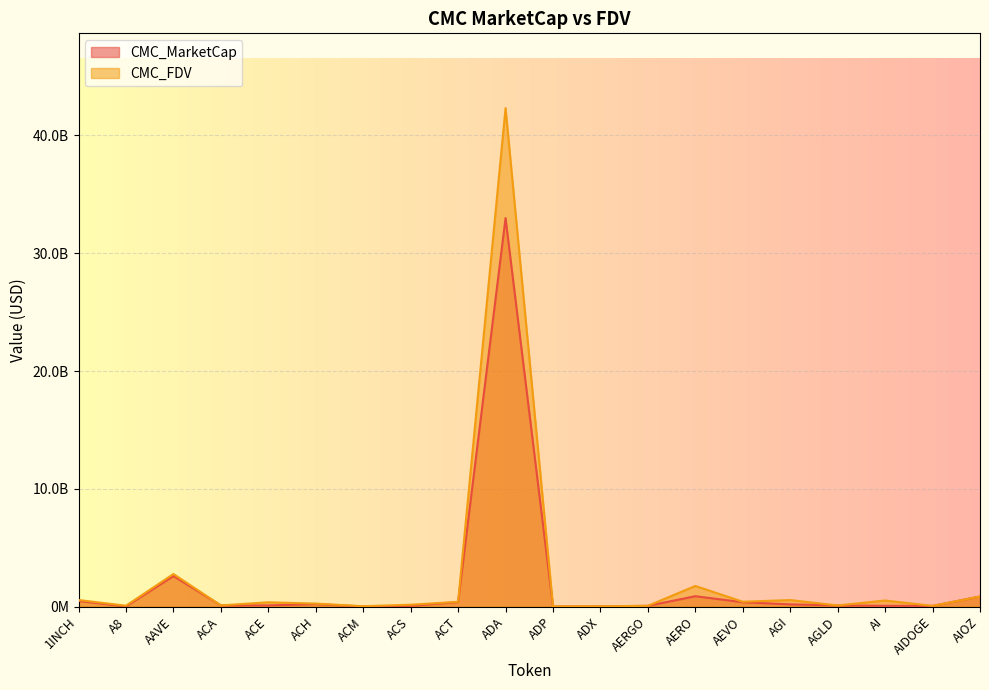

Which series has the largest range (max minus min)?

CMC_FDV